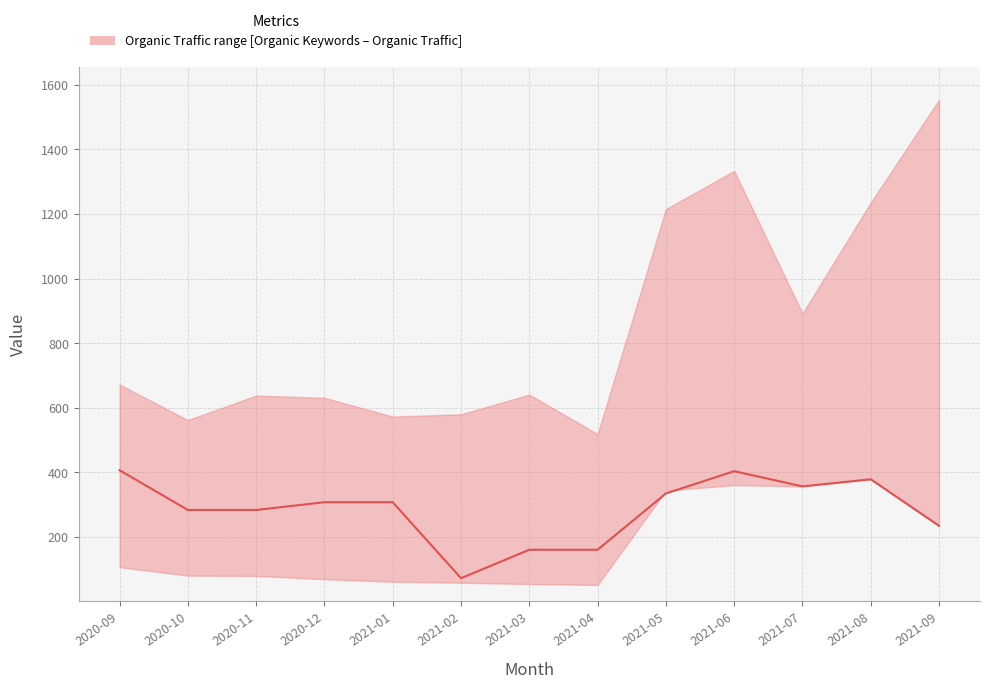

The value at 2021-02 is 73. True or false?

True